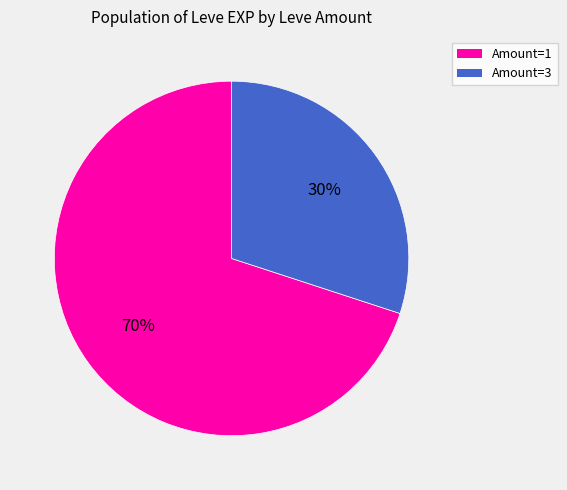

Does any single category account for the majority?

Yes